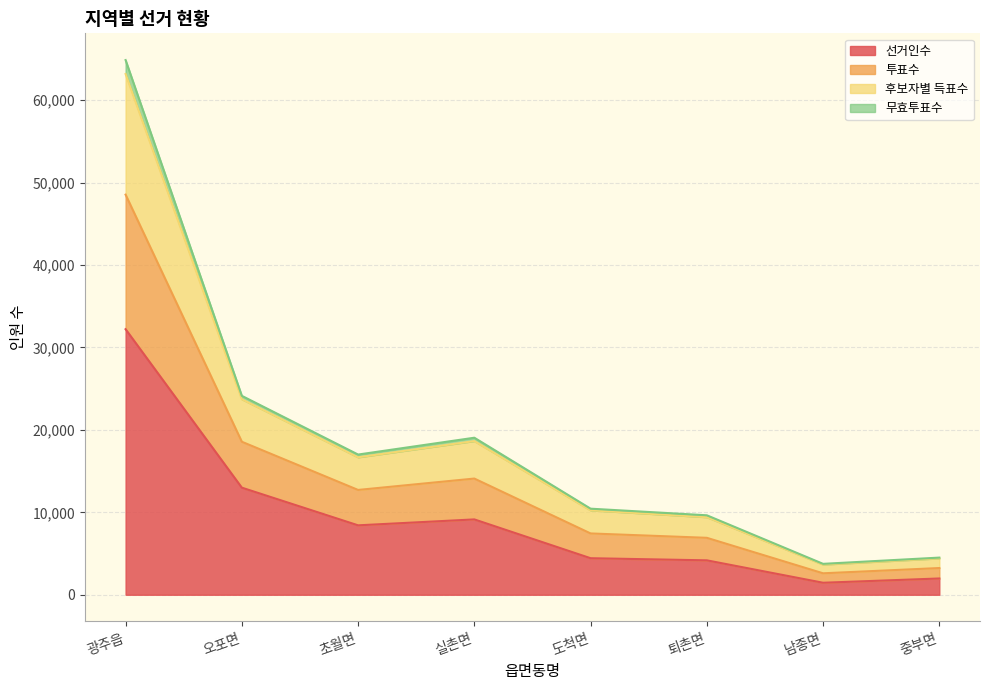

At which label is 후보자별 득표수 closest to 33415?

오포면